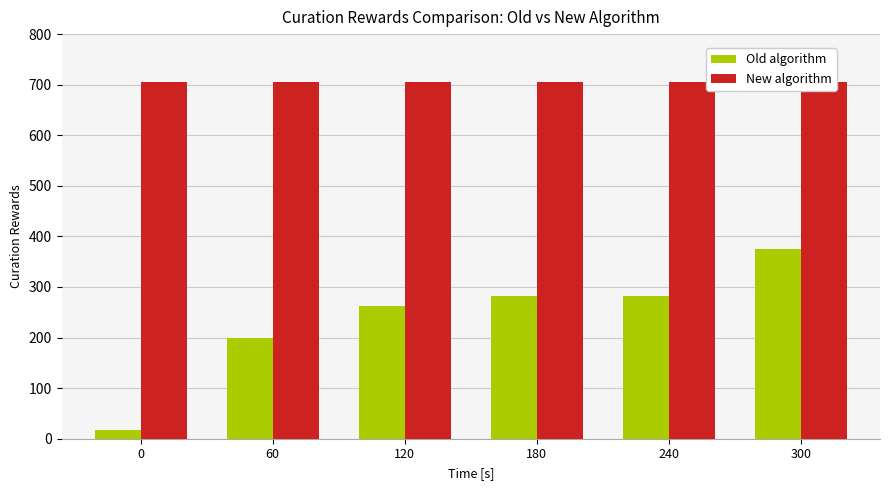

The New algorithm series shows 705 at 60. True or false?

True